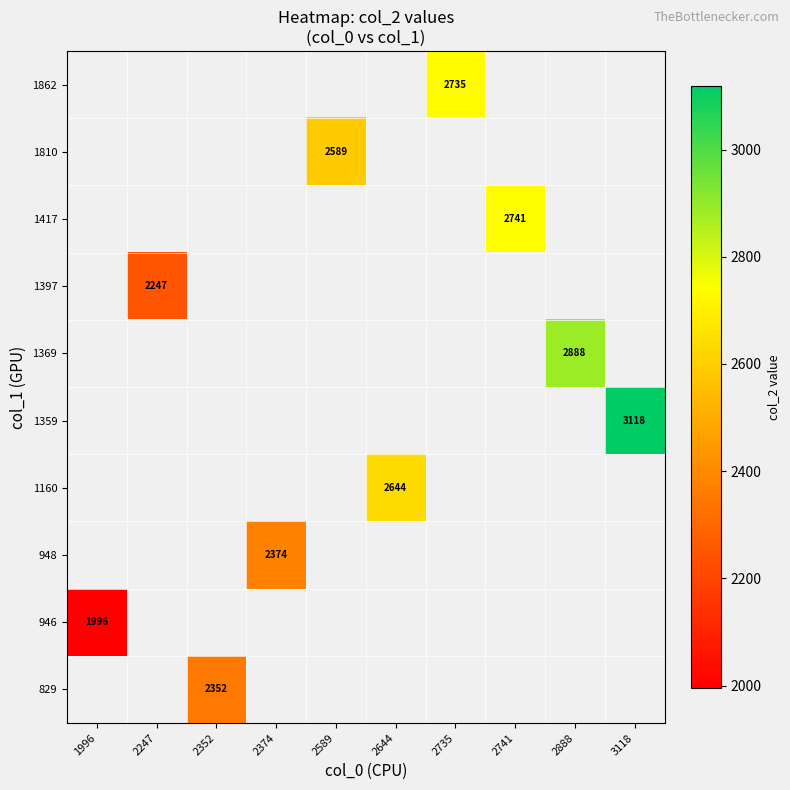

Is it true that 1810 equals 2589 at 2589?

True